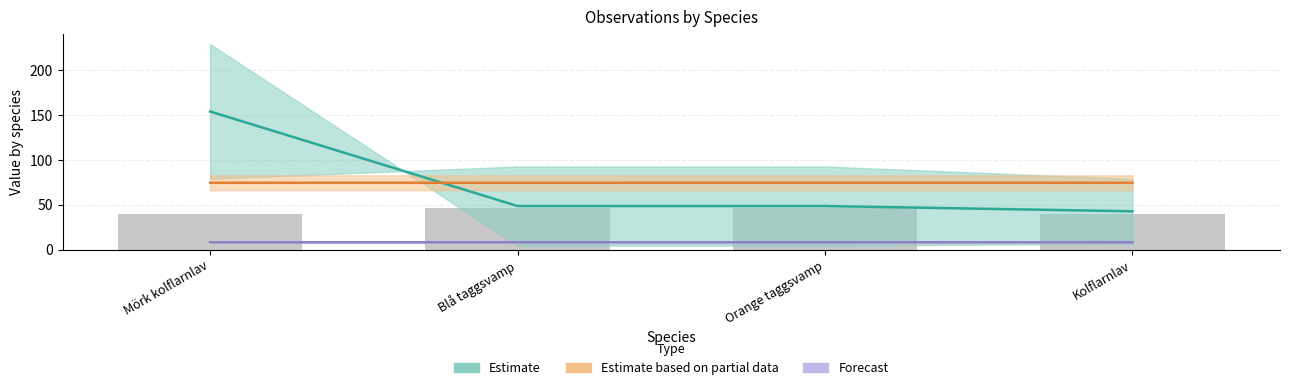

What is the sum of the Taxonsorteringsordning values at Orange taggsvamp and Blå taggsvamp?

92.5